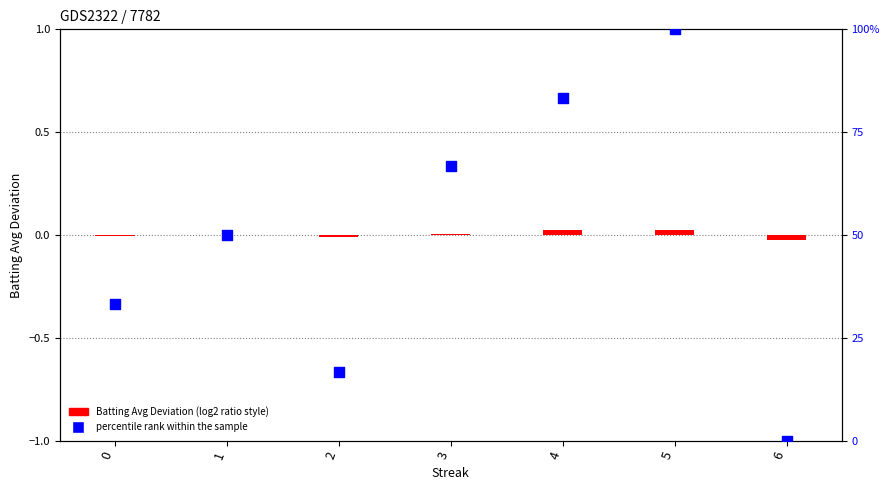

What are all the series names shown in the legend?

Batting Avg Deviation, percentile rank within the sample